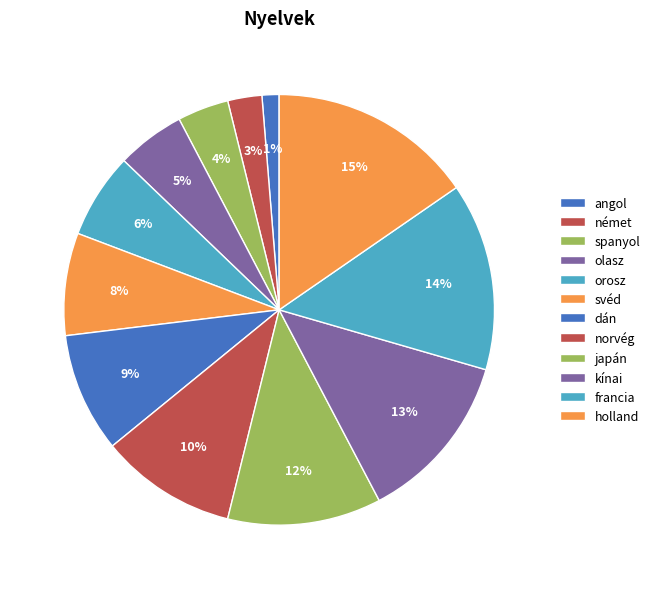

To the nearest percent, what is the difference between the japán and angol slice percentages?

10%